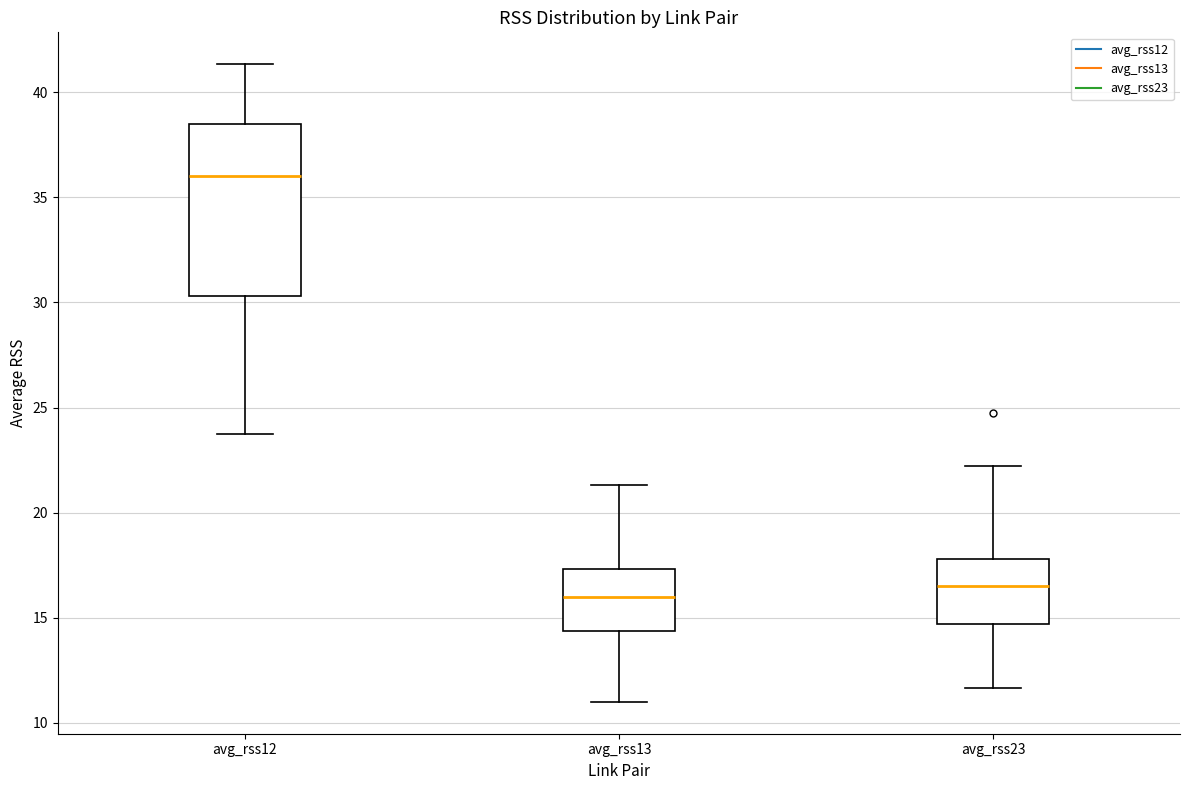

Which box is the tallest, from its lower edge to its upper edge?

avg_rss12